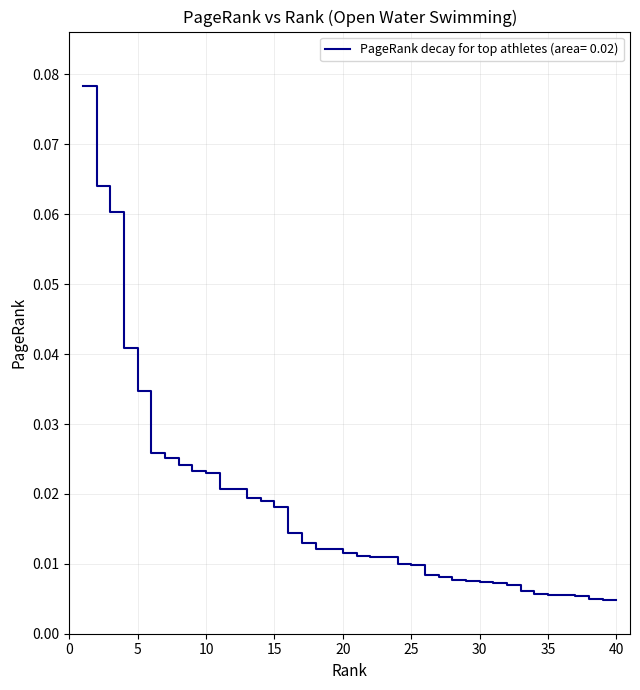

Count the number of data series in this chart.

1